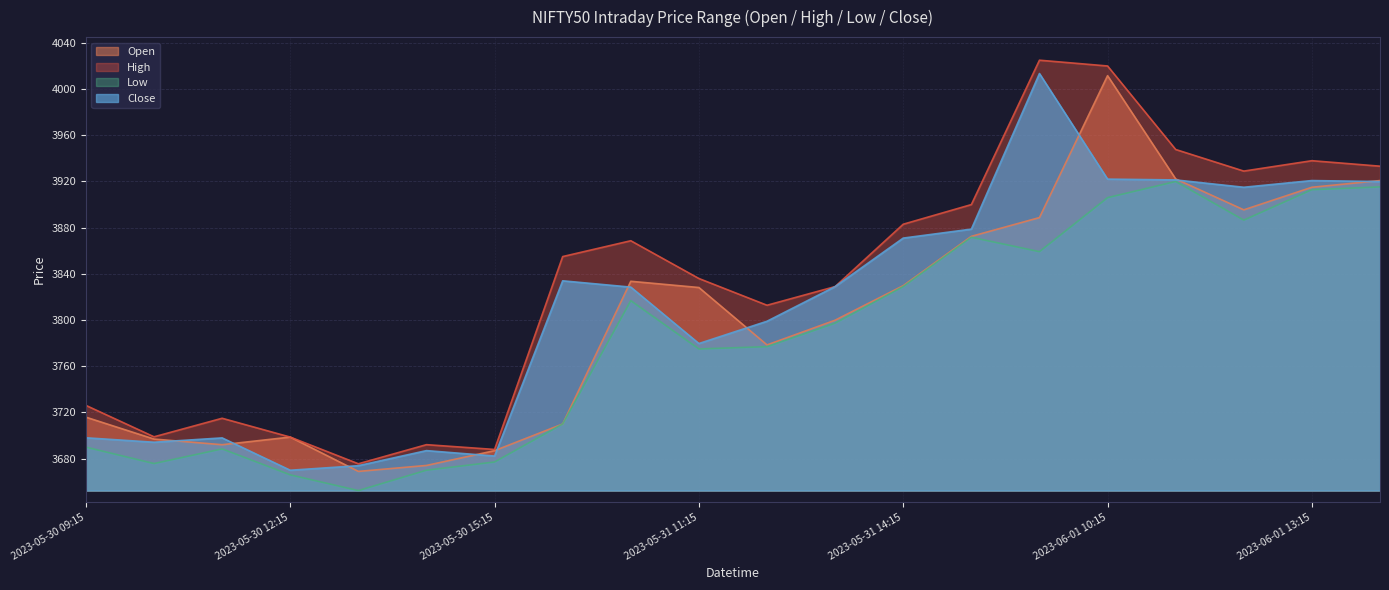

At 2023-06-01 11:15, list the series in order from smallest to largest.

Low, Close, Open, High